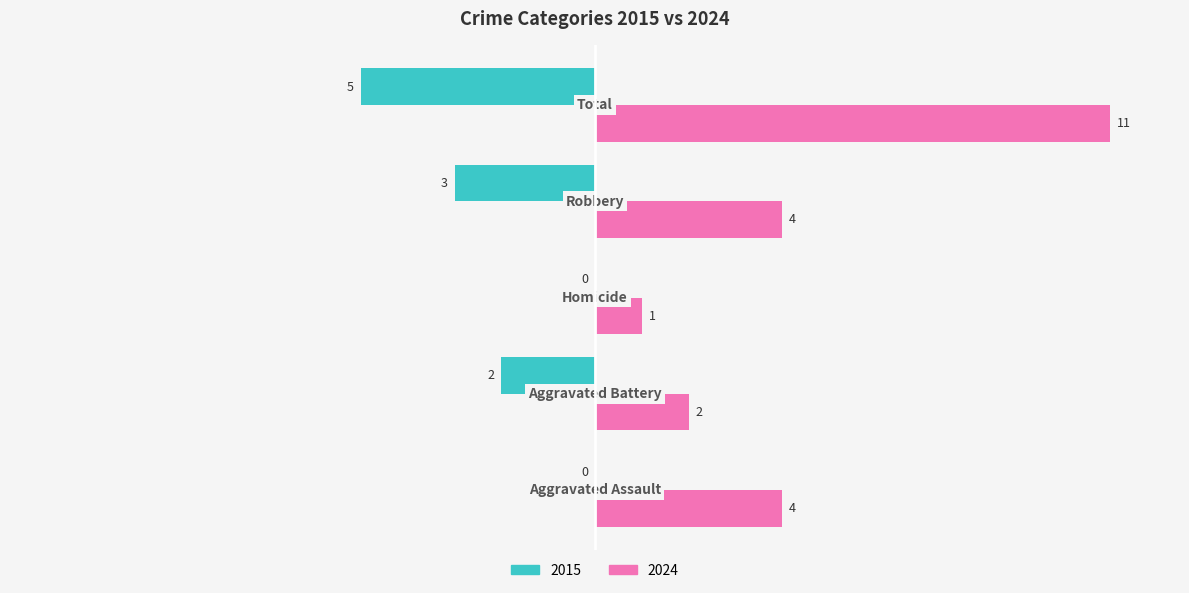

What is the sum of all 2024 values?

22